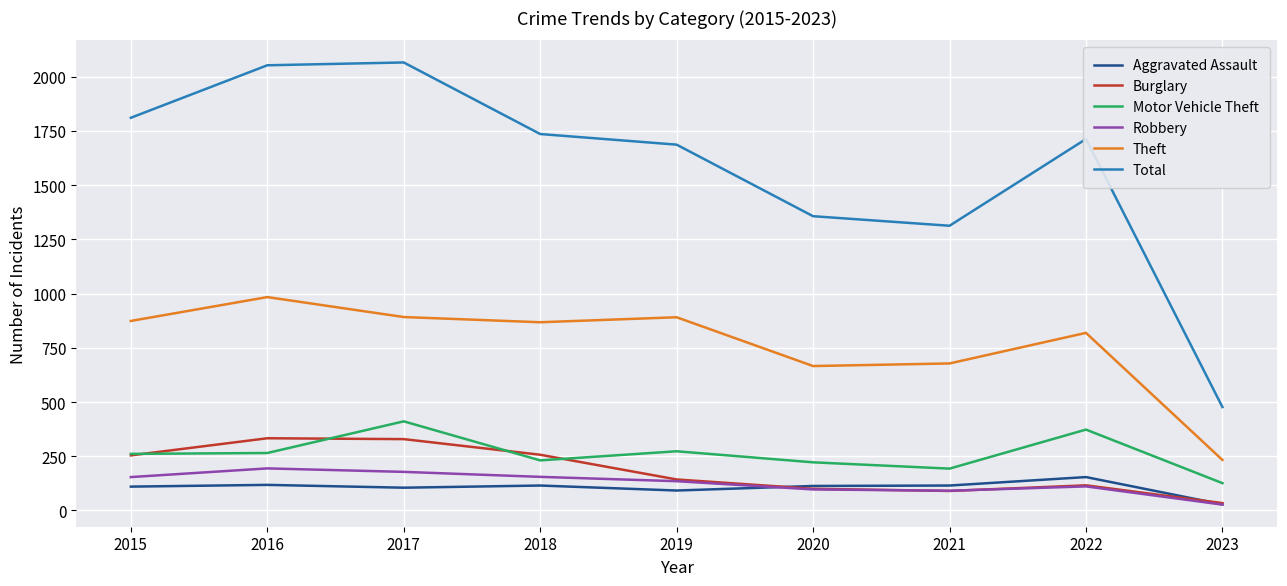

Rank the series at 2017 from highest to lowest value.

Total, Theft, Motor Vehicle Theft, Burglary, Robbery, Aggravated Assault